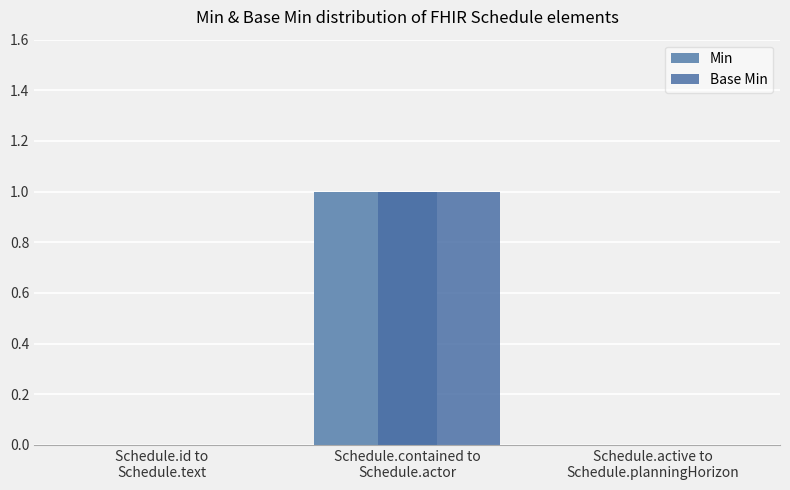

What are all the series names shown in the legend?

Min, Base Min